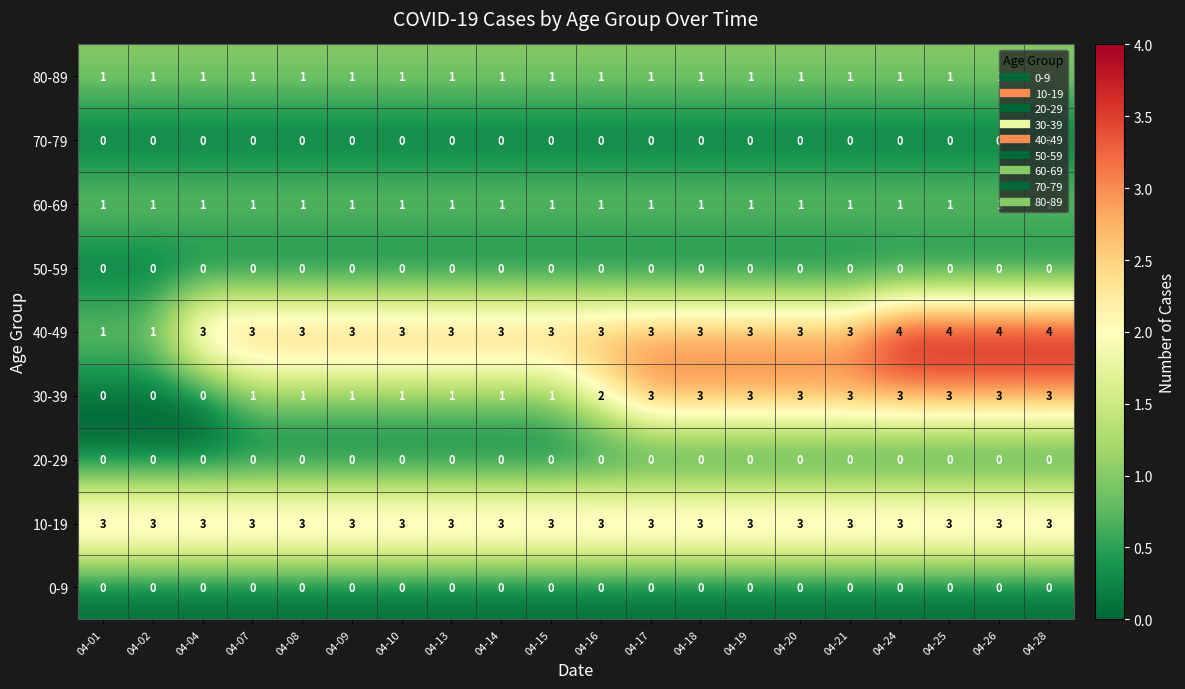

Count the 30-39 values in the range 1 to 3.

17